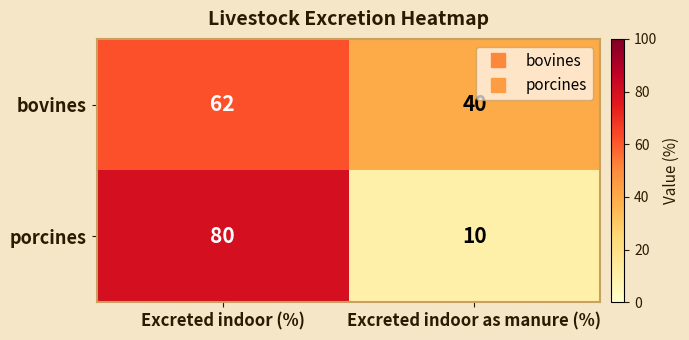

What is the total value across all series at Excreted indoor as manure (%)?

50